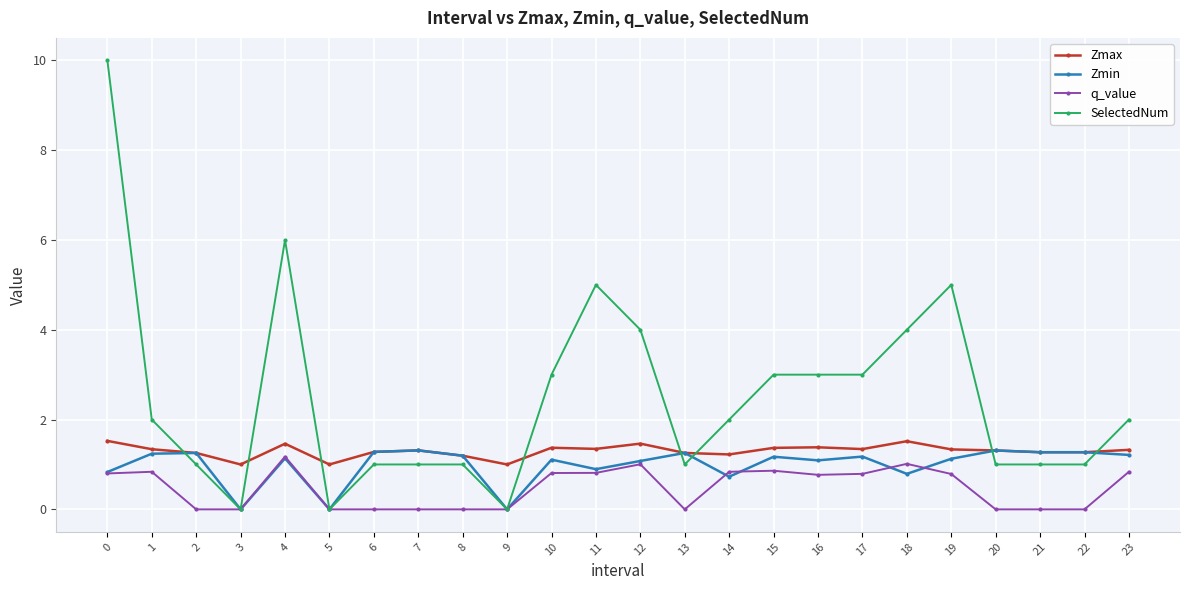

Which series has the widest spread of values?

SelectedNum